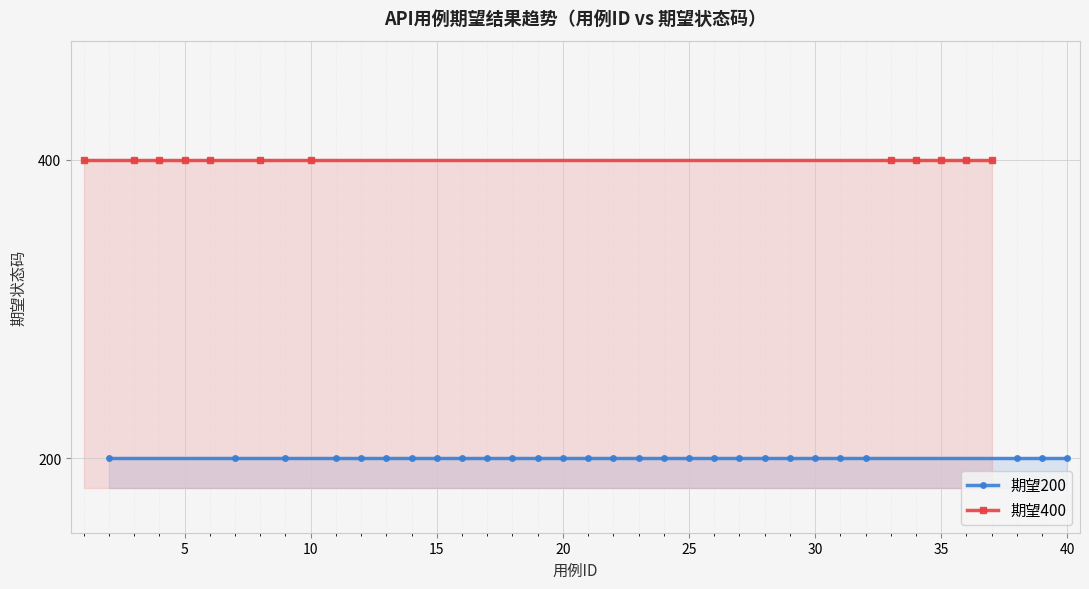

What is the spread (max minus min) of values at 19?

200